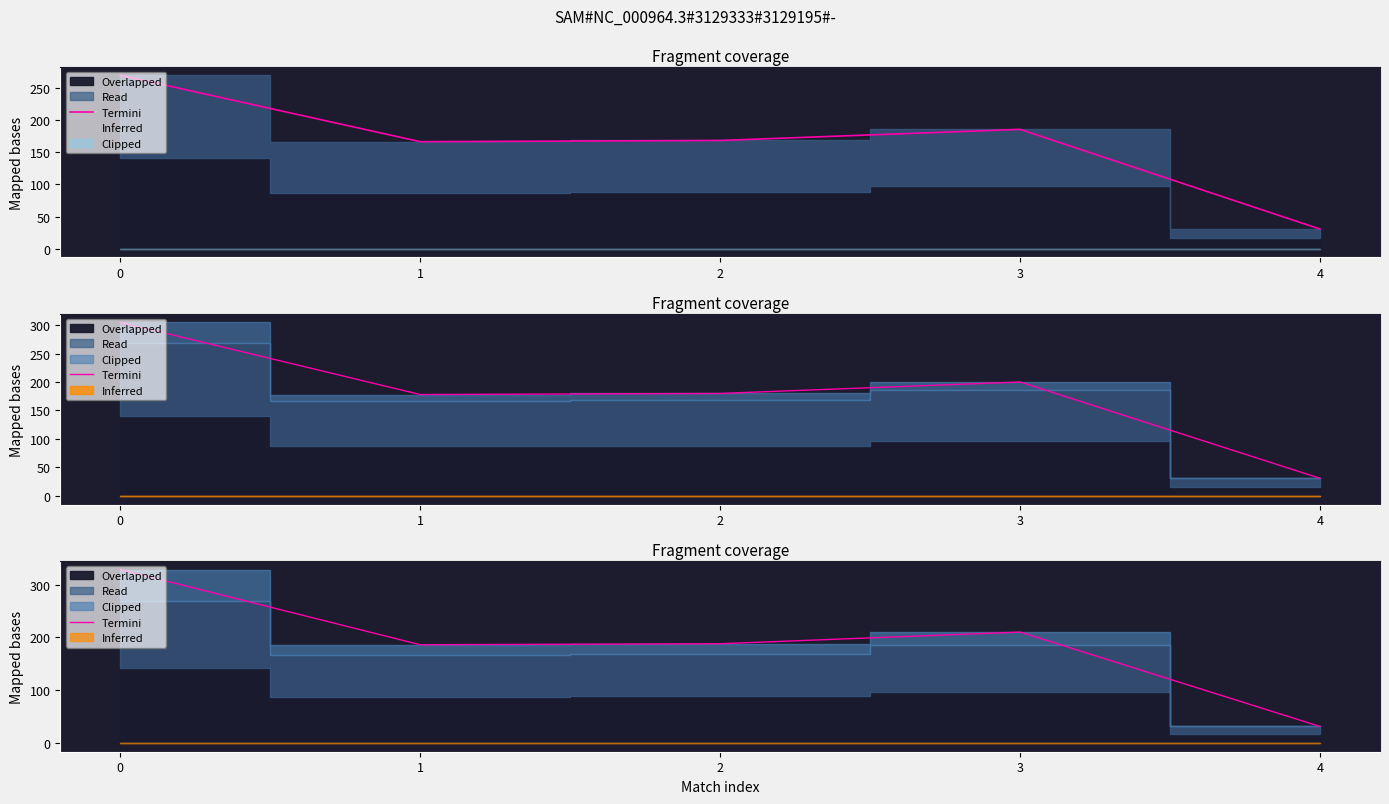

The value at 4 is 54.0. True or false?

False